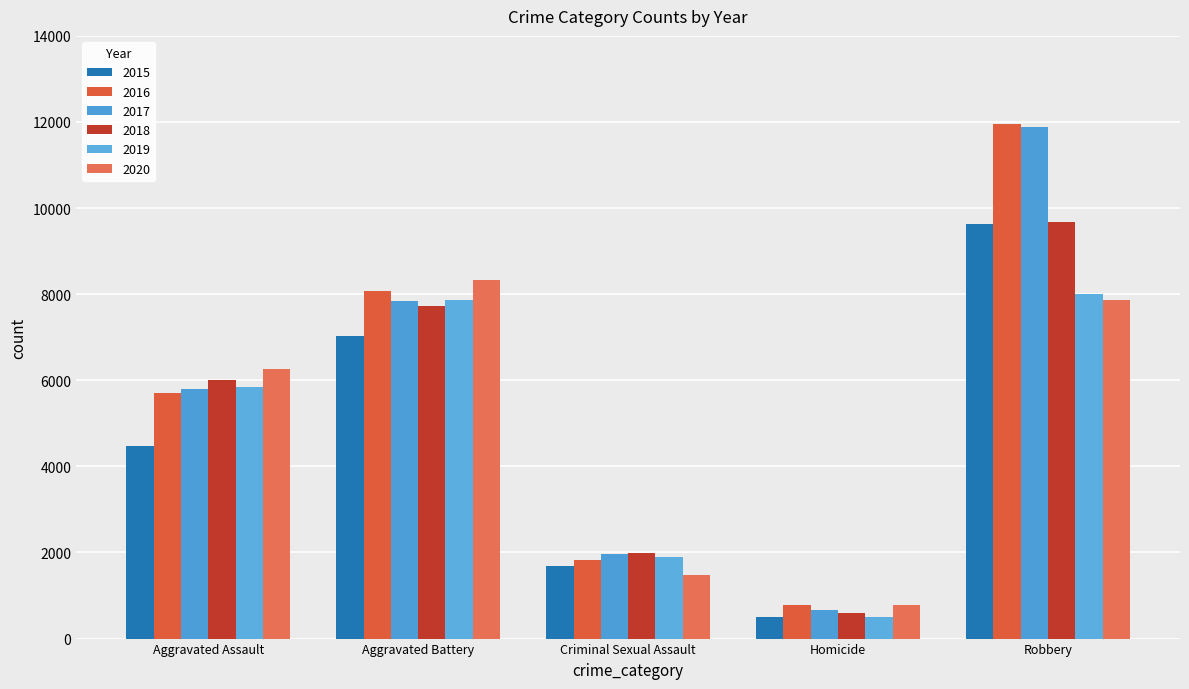

Which series has the widest spread of values?

2017